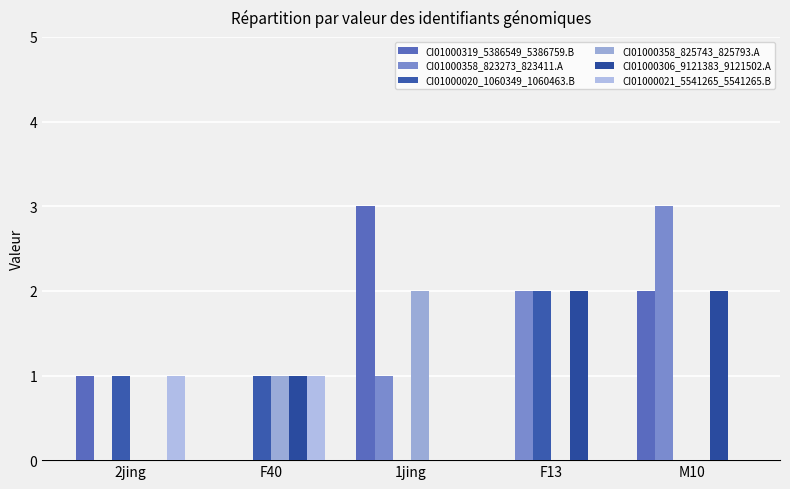

What is the total value across all series at M10?

7